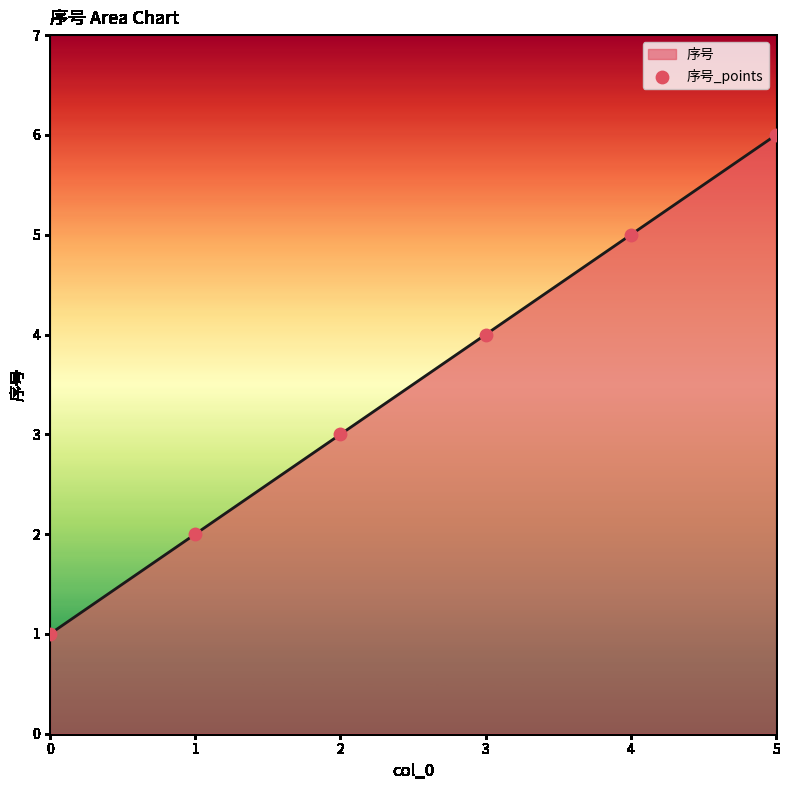

What is the change in value from 2 to 4?

+2